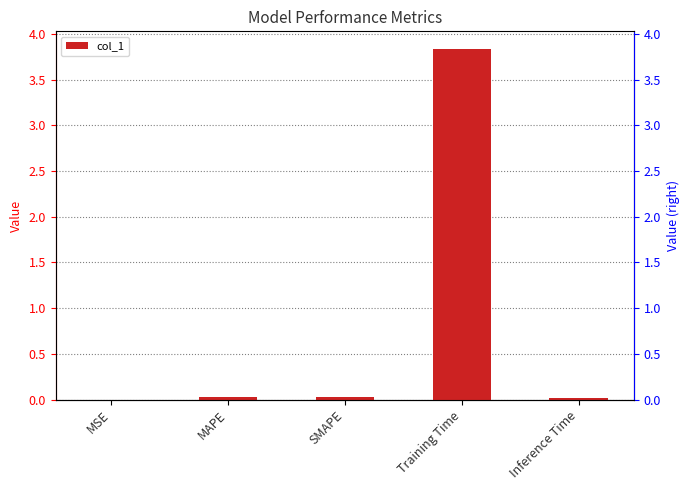

What position from the right is SMAPE?

3